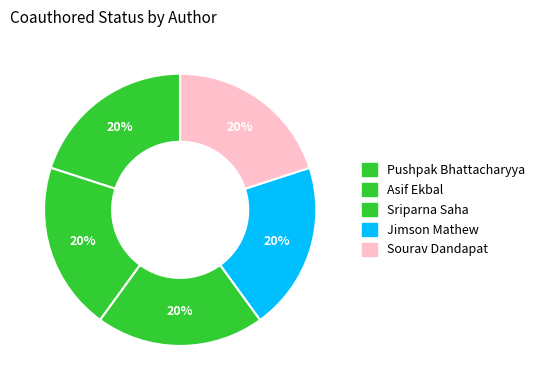

Does any single category account for the majority?

No